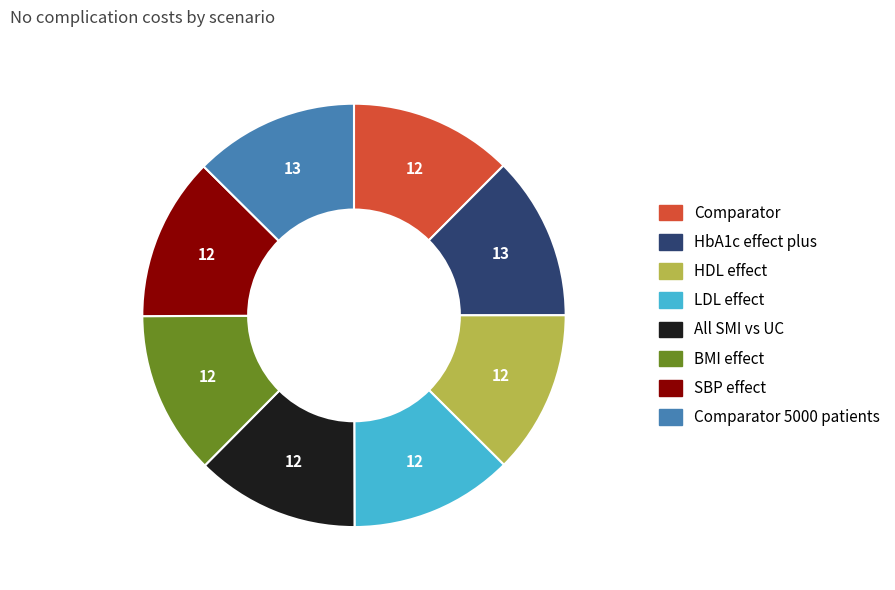

Is there any slice that represents more than half of the pie?

No